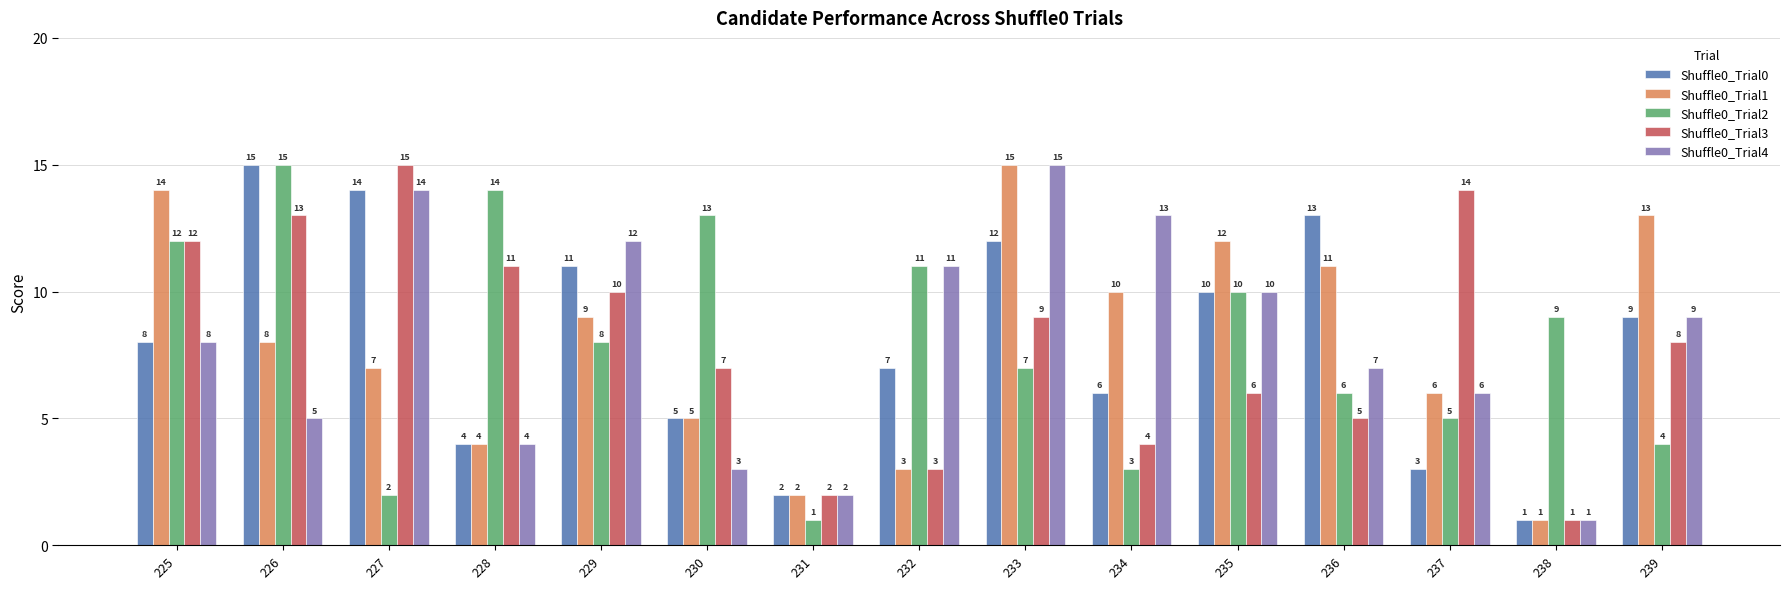

True or false: Shuffle0_Trial2 has a value of 4 at 226.

False